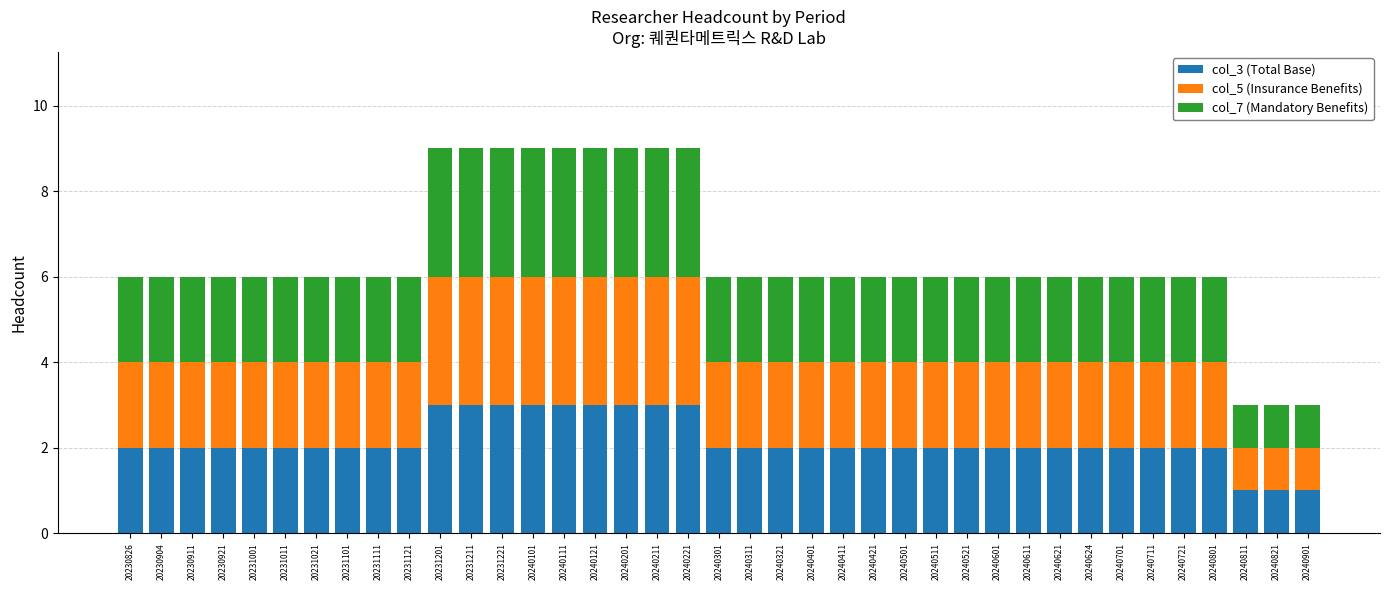

What is the total value across all series at 20240501?

6